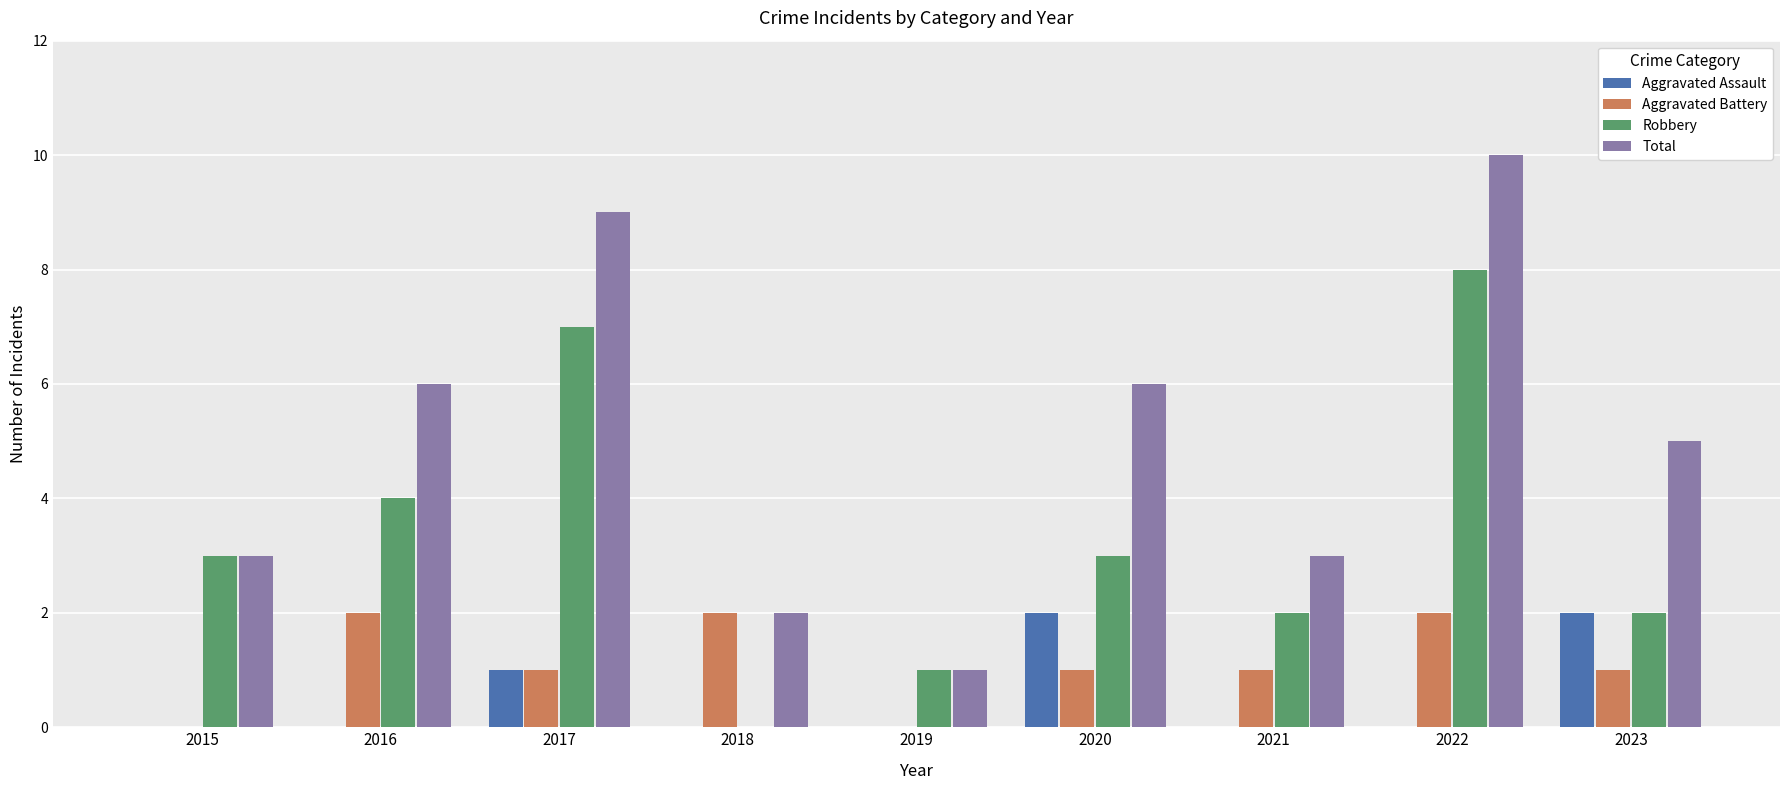

Which series has the largest total across all categories?

Total